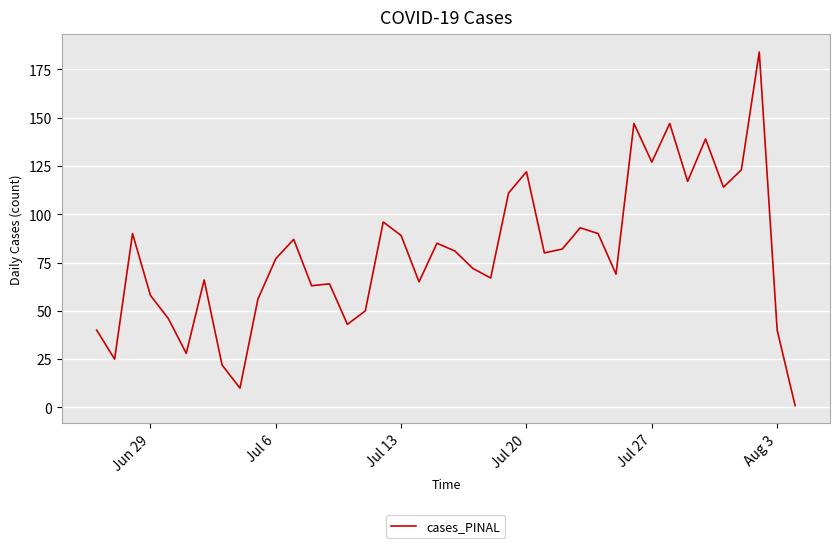

What is the difference between the maximum and minimum values?

183